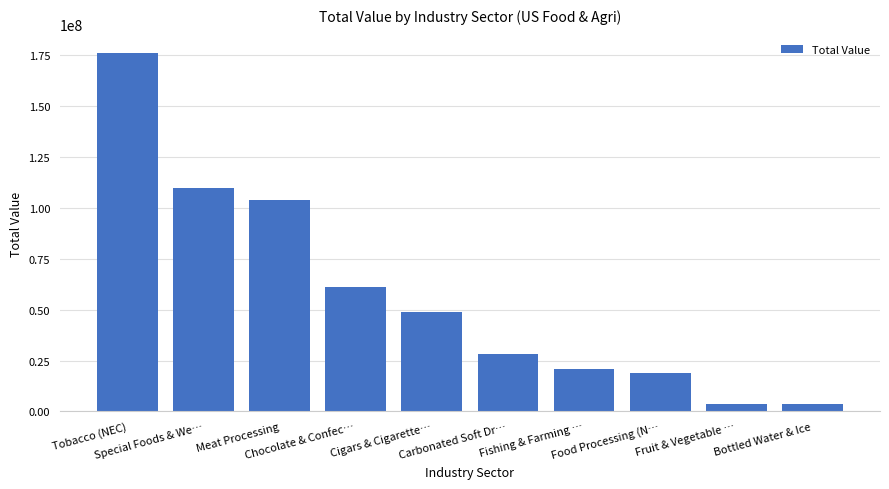

What position from the left is Fishing & Farming …?

7